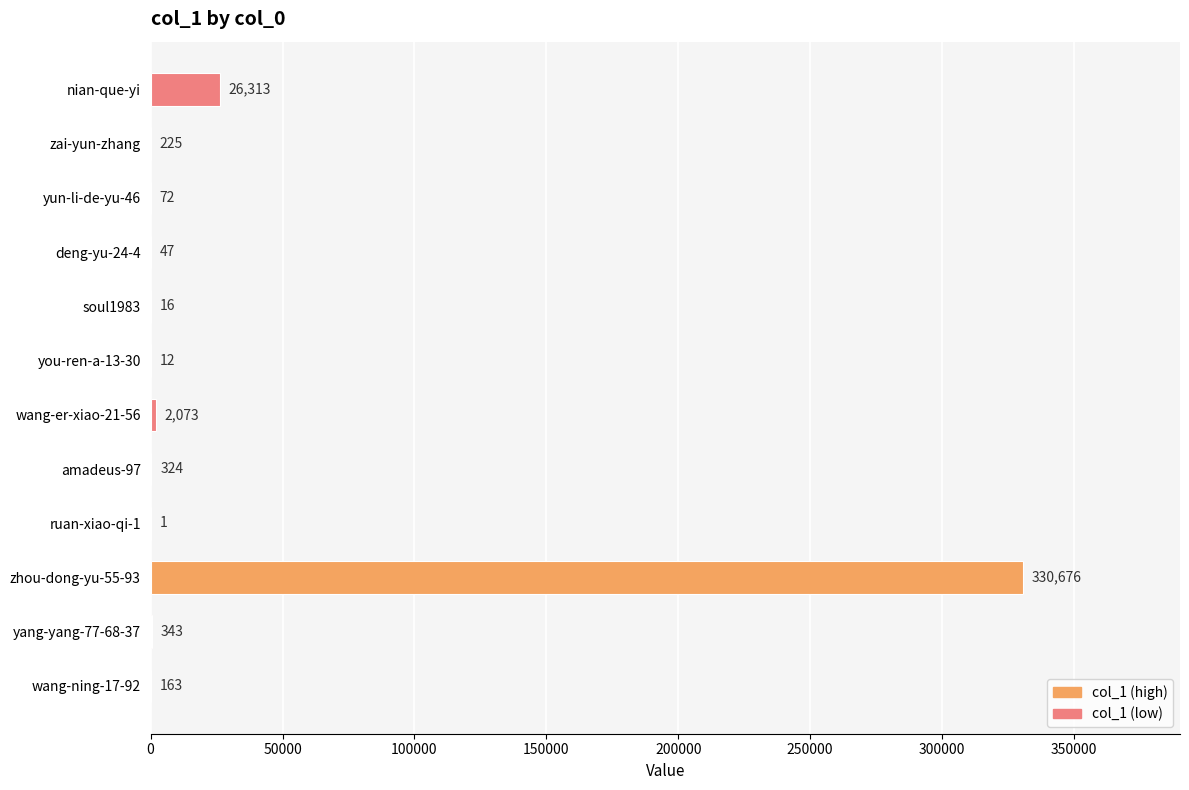

Which label corresponds to the largest value in the chart?

zhou-dong-yu-55-93